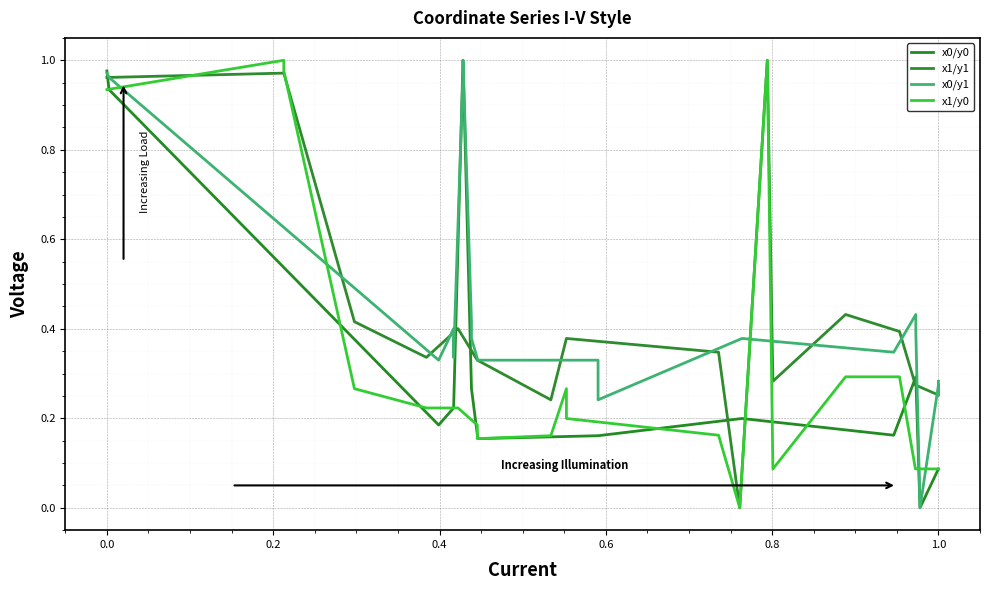

At how many categories does at least one series exceed 0?

20